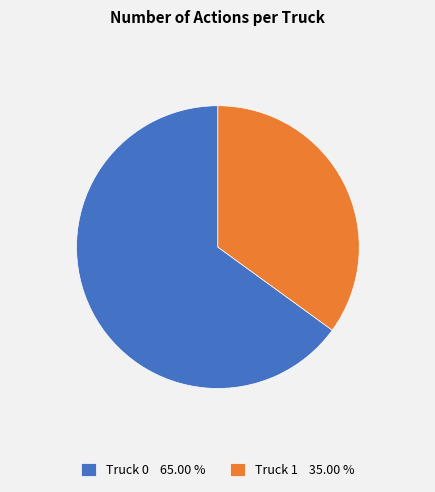

Is the sum of Truck 0 65.00 % and Truck 1 35.00 % greater than half?

Yes